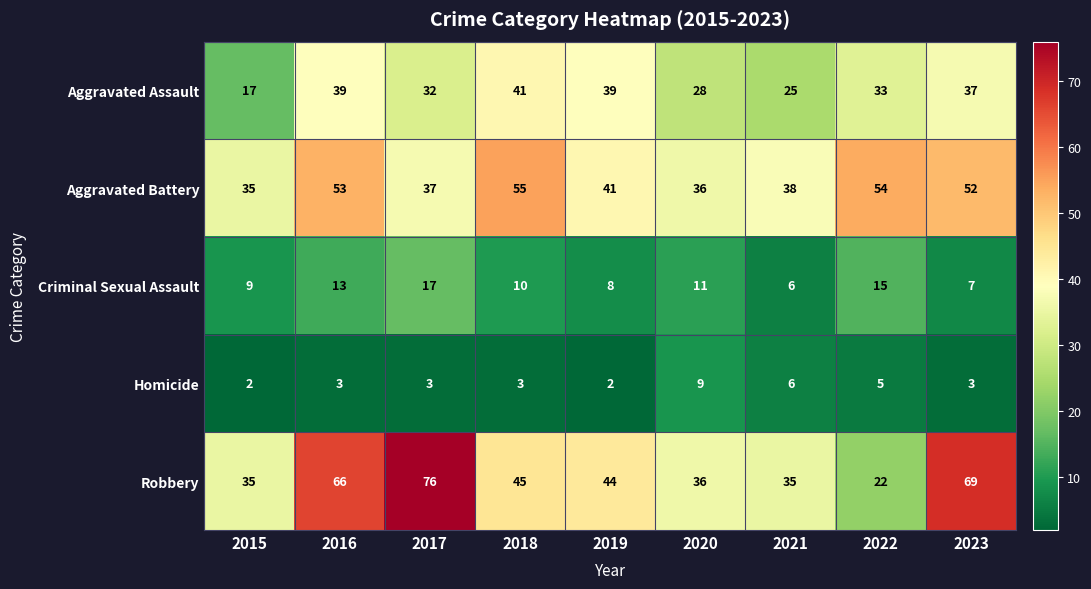

Which series has the largest range (max minus min)?

Robbery